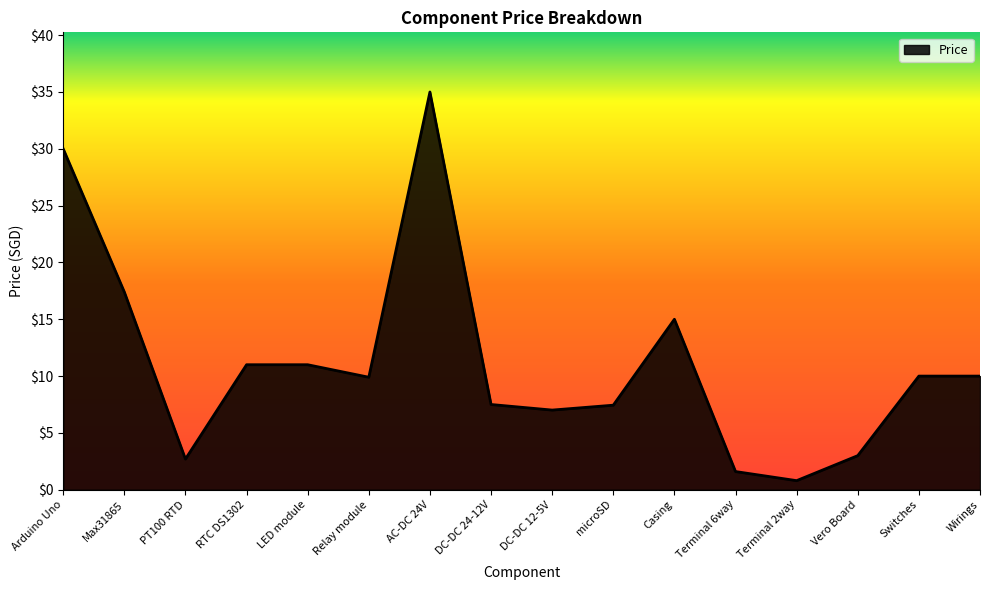

True or false: the data shows 1.6 at Terminal 6way.

True